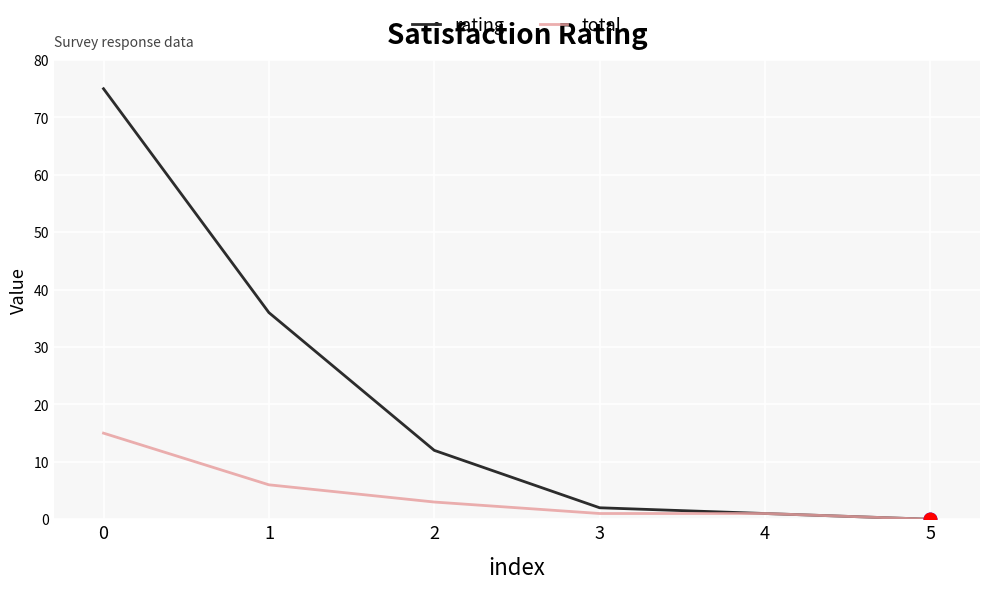

Reading left to right, extract all data points from this chart.

rating: 75	36	12	2	1	0
total: 15	6	3	1	1	0